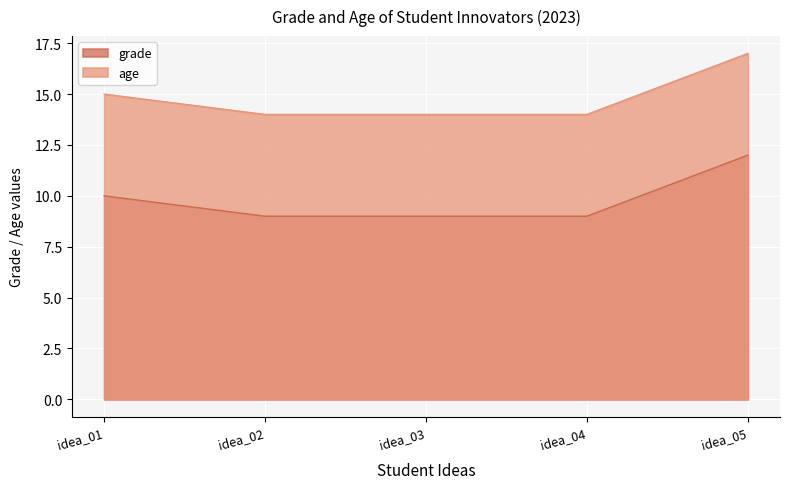

Which series has the largest total across all categories?

age